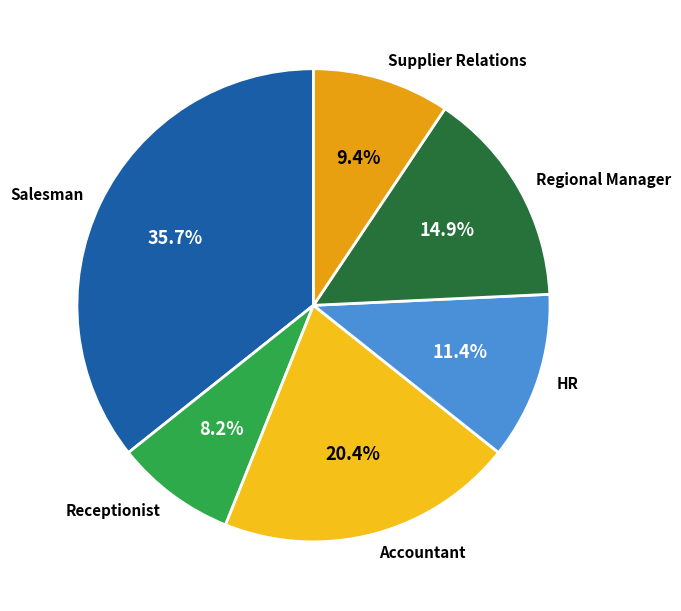

Which category has the smallest portion of the pie?

Receptionist